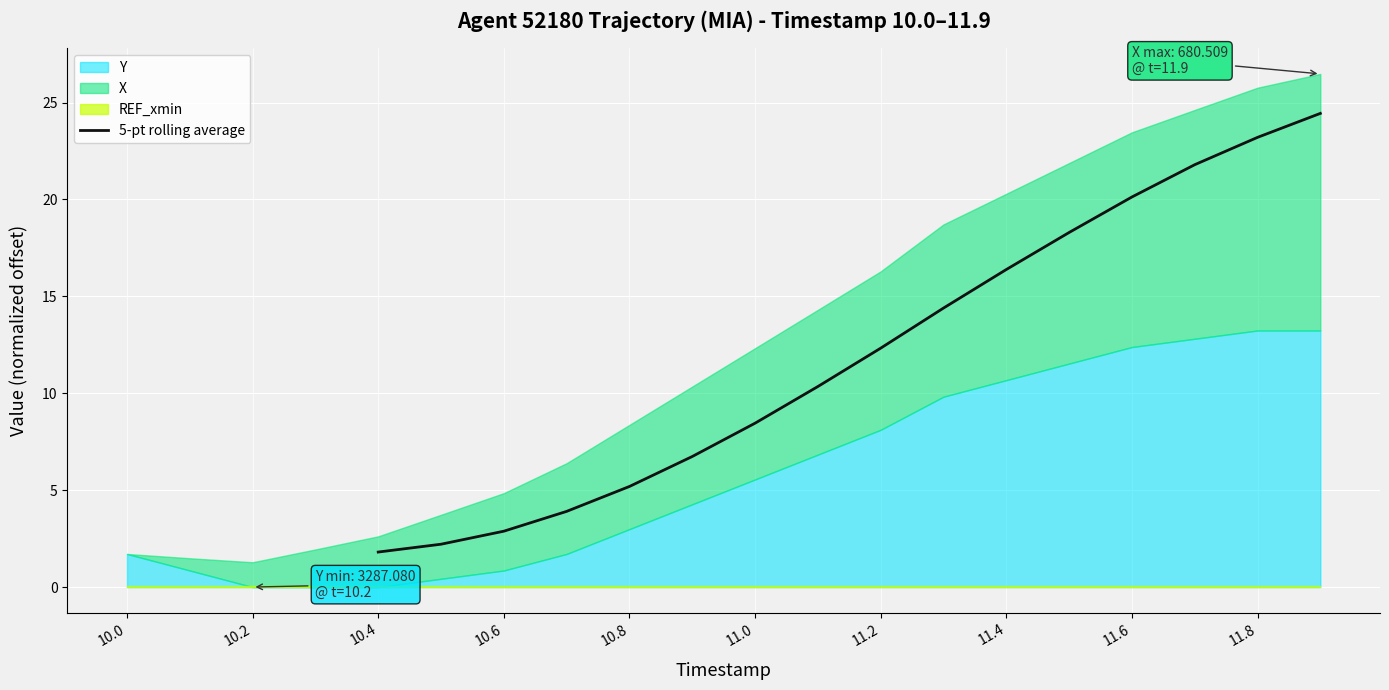

The value of 5-pt rolling average at 11.2 is 12.3. True or false?

True